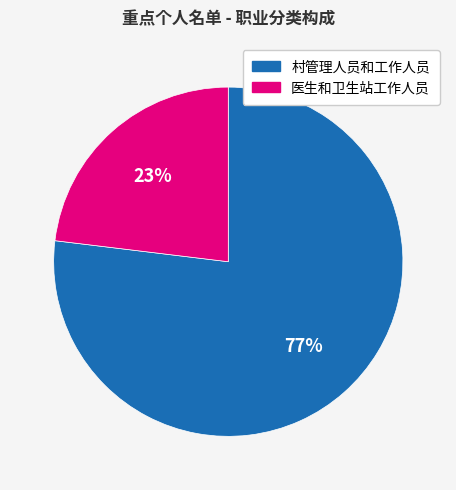

To the nearest percent, what portion does 村管理人员和工作人员 represent?

77%